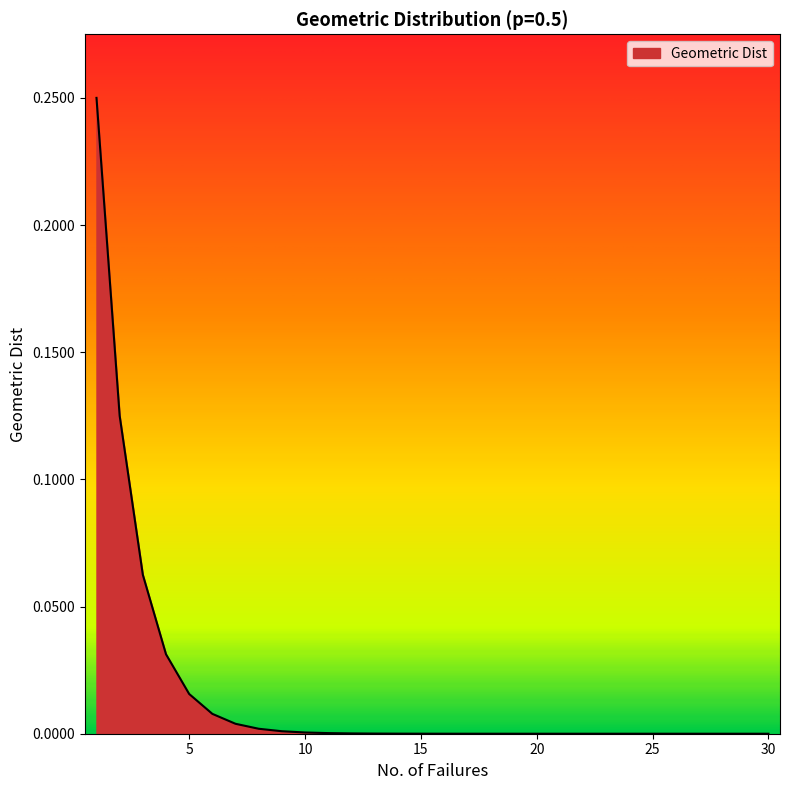

At which category does the chart reach its peak across all series?

1